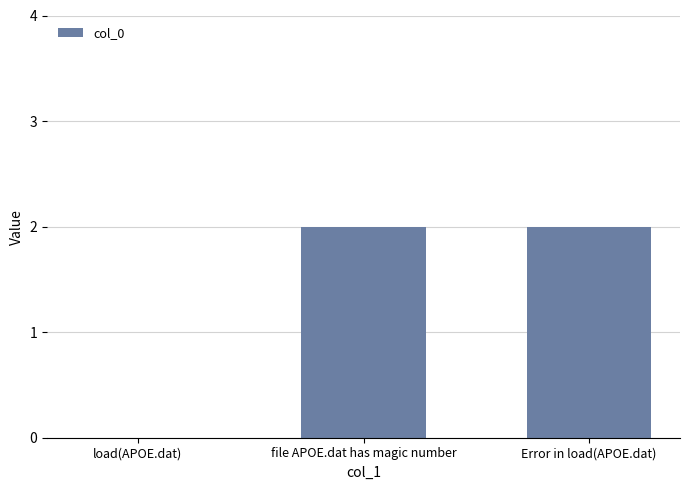

Reading right to left, list all the values displayed in this chart.

2	2	0